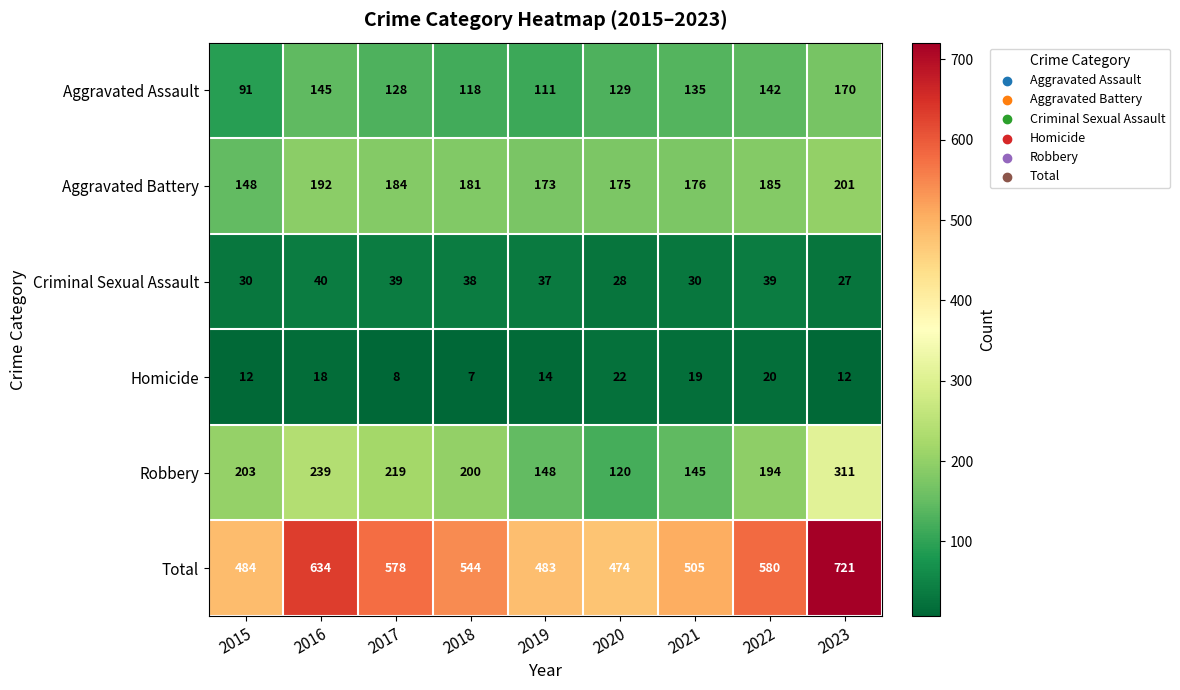

Rank the series at 2017 from highest to lowest value.

Total, Robbery, Aggravated Battery, Aggravated Assault, Criminal Sexual Assault, Homicide